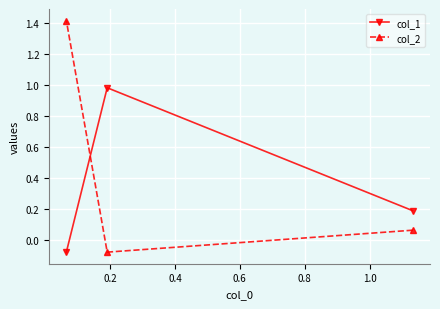

How many distinct data groups are displayed?

2